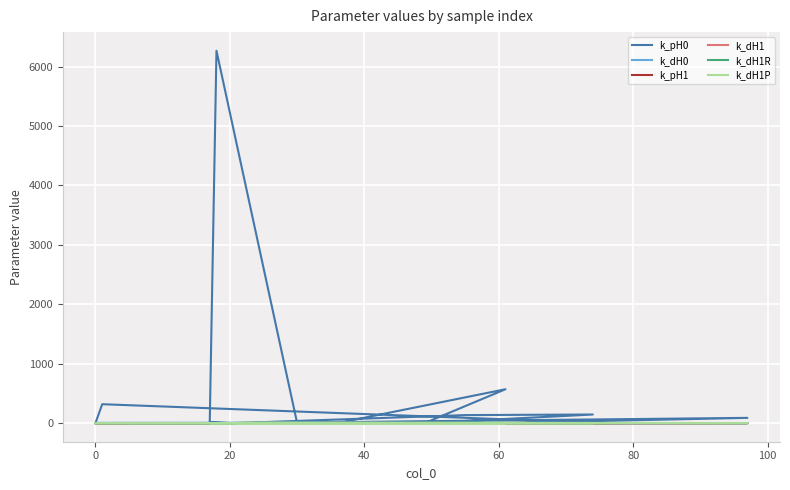

Reading right to left, what are all the values shown in this chart?

k_pH0: 0.0	0.0	1.2	6265.4	20.0	0.1	0.1	318.0	2.0	5.9	22.0	569.7	0.9	144.6	134.8	1.0	0.0	88.1	0.1	0.0
k_dH0: 0.0	0.1	5.6	0.0	0.0	0.0	0.0	0.9	0.1	0.0	0.0	3.4	0.1	0.0	2.4	0.0	0.0	0.0	0.0	3.2
k_pH1: 0.0	0.0	0.0	0.0	0.0	0.0	0.0	0.0	0.0	0.0	0.0	0.0	0.0	0.0	0.0	0.0	0.0	0.0	0.0	0.0
k_dH1: 0.0	0.0	0.0	0.0	0.2	0.0	0.0	0.0	0.0	0.0	0.0	0.0	0.8	0.1	0.0	0.0	0.0	0.2	0.2	0.0
k_dH1R: 0.0	0.0	0.3	0.0	1.1	0.0	1.1	0.0	0.0	0.1	0.0	2.6	3.4	0.0	0.0	0.0	0.0	0.0	0.0	0.3
k_dH1P: 0.0	0.0	0.0	0.0	0.0	0.0	0.0	0.0	0.0	0.0	0.0	0.0	0.0	0.2	0.0	0.0	9.9	0.0	0.0	0.0